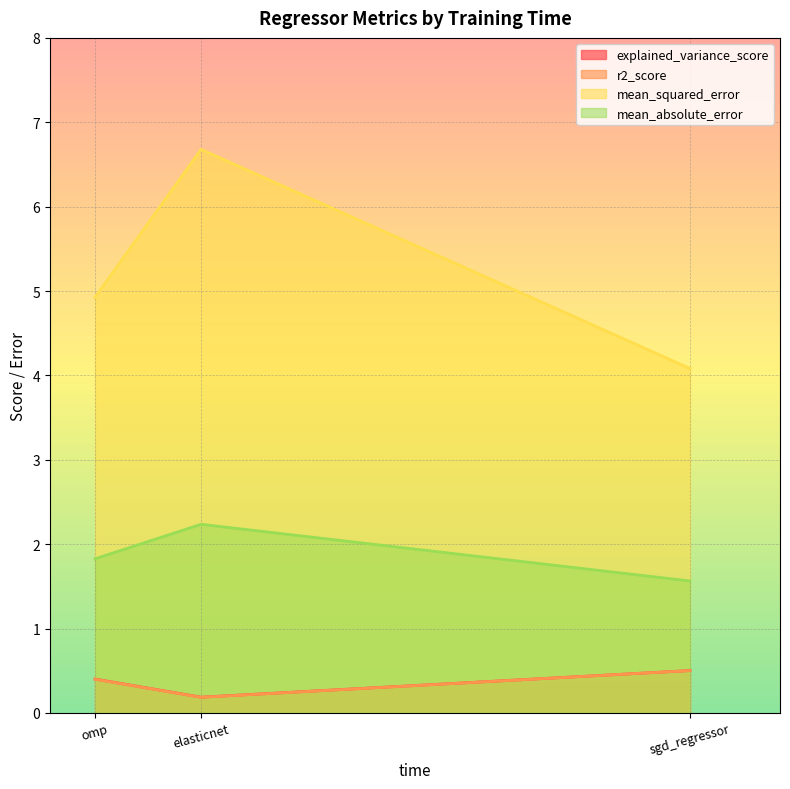

What is the maximum value shown in the chart?

6.7